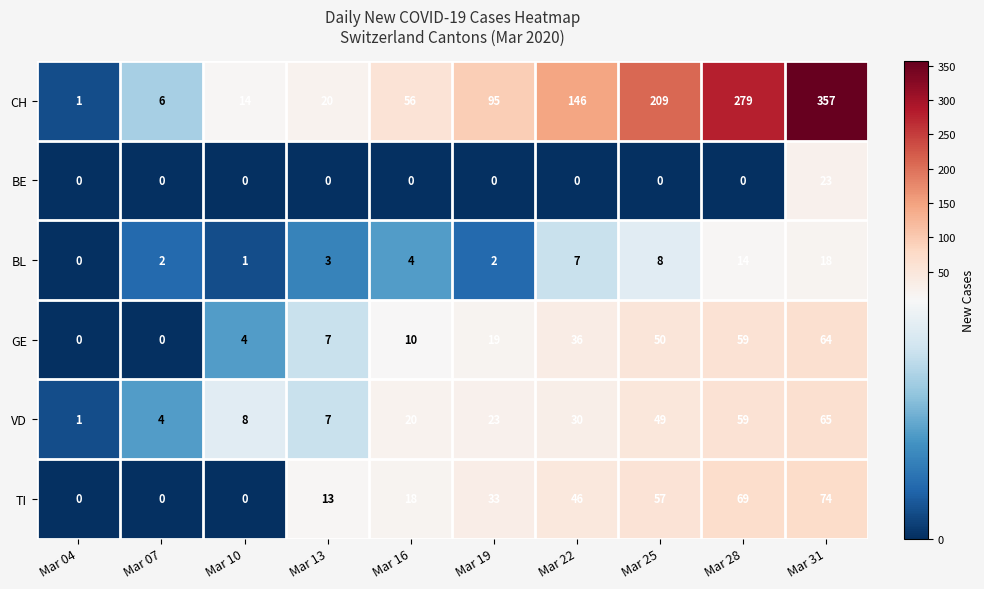

What is the average value of the CH series?

118